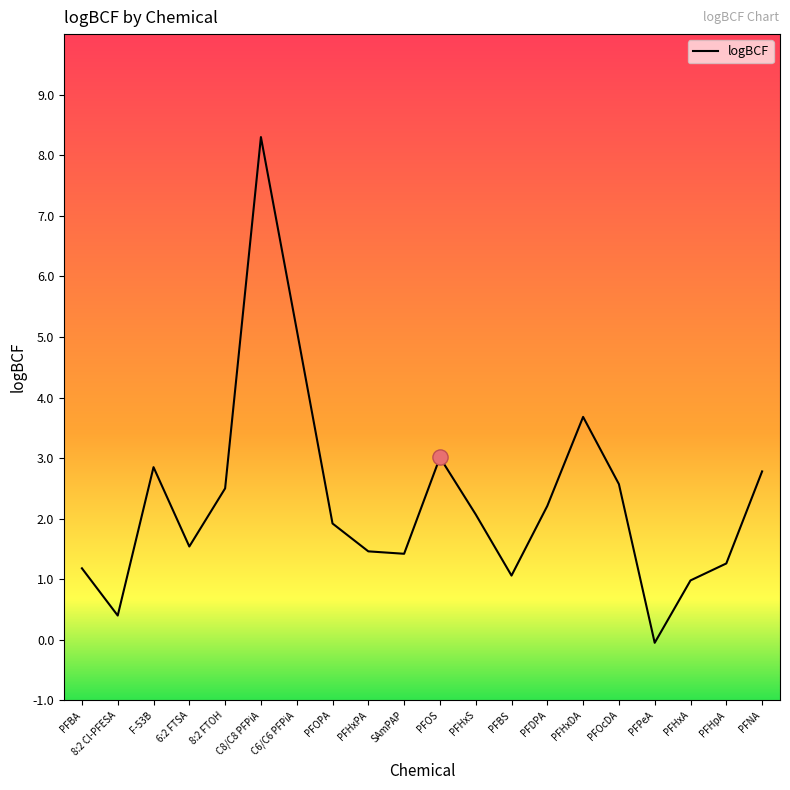

Approximately how many times larger is the value at PFHxS compared to PFOcDA?

0.8